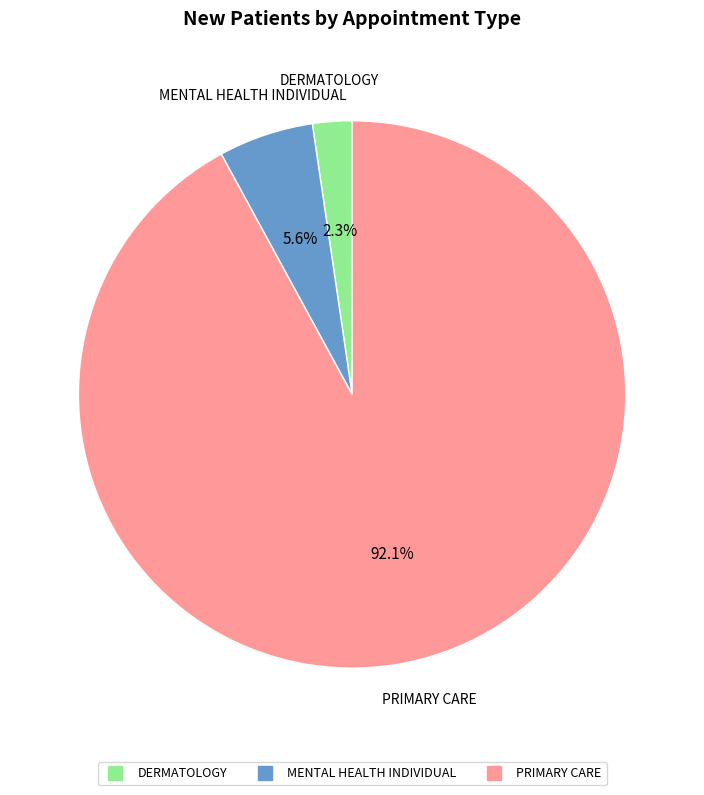

To the nearest percent, what is the combined percentage of MENTAL HEALTH INDIVIDUAL and DERMATOLOGY?

8%